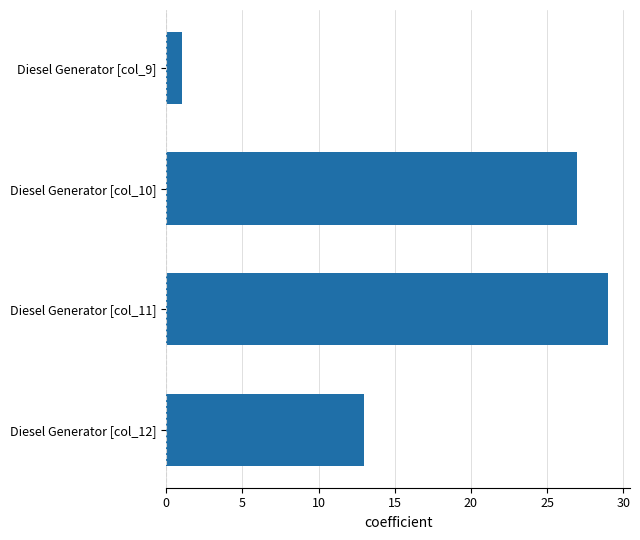

The chart shows a value of 22 at Diesel Generator [col_12]. True or false?

False